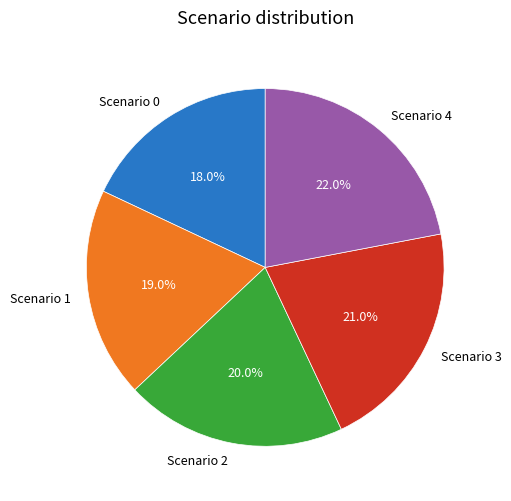

Is it true that Scenario 0 is 18% of the pie?

True